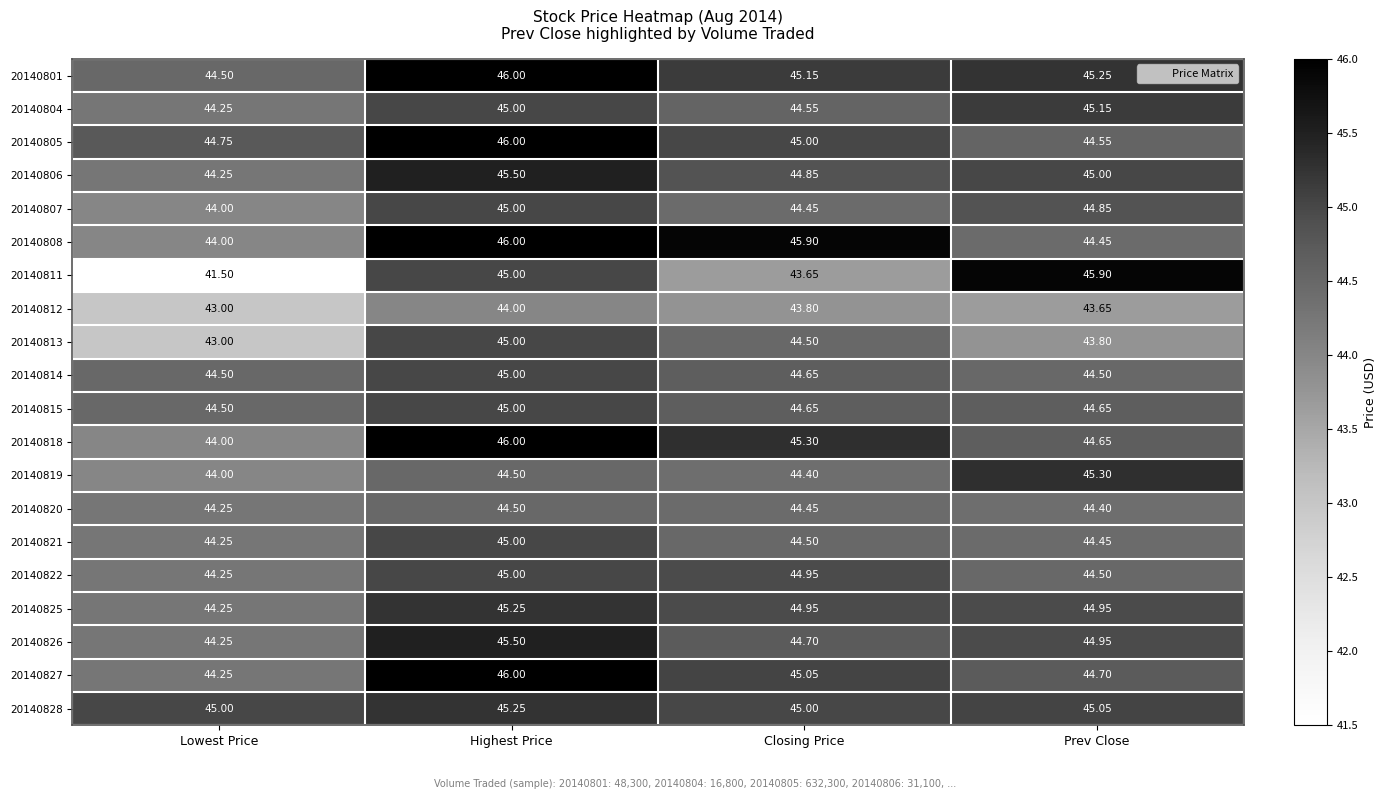

List the labels in order of 20140818 value, largest first.

Highest Price, Closing Price, Prev Close, Lowest Price